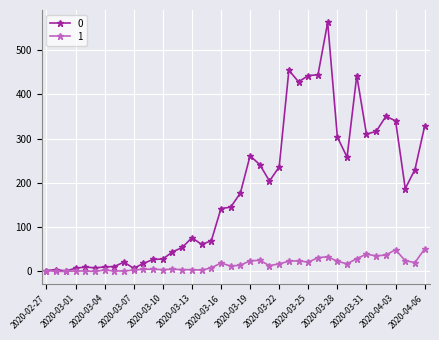

List the series in order of their peak value, lowest first.

1, 0